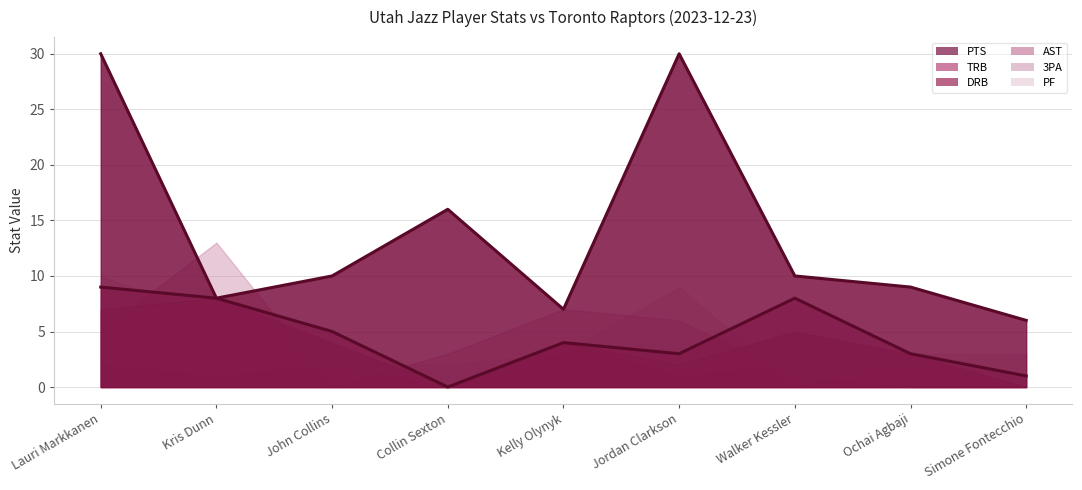

Between Jordan Clarkson and Simone Fontecchio, which is larger?

Jordan Clarkson